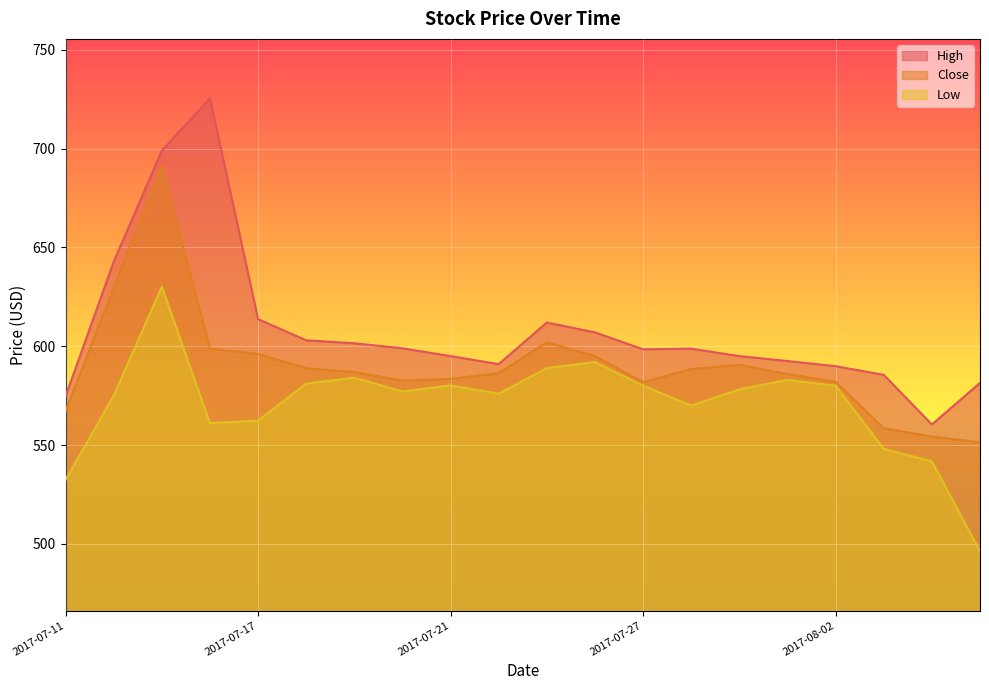

Reading left to right, transcribe all the data shown in this chart.

Close: 2017-07-11=567.2	2017-07-12=629.5	2017-07-13=691.2	2017-07-14=598.8	2017-07-17=596.1	2017-07-18=588.9	2017-07-19=587.0	2017-07-20=582.6	2017-07-21=583.5	2017-07-24=586.4	2017-07-25=602.0	2017-07-26=595.0	2017-07-27=581.8	2017-07-28=588.5	2017-07-31=590.6	2017-08-01=585.9	2017-08-02=582.0	2017-08-03=558.5	2017-08-04=554.3	2017-08-07=551.4
High: 2017-07-11=574.7	2017-07-12=642.7	2017-07-13=699.0	2017-07-14=725.5	2017-07-17=613.7	2017-07-18=603.0	2017-07-19=601.5	2017-07-20=599.0	2017-07-21=595.0	2017-07-24=591.0	2017-07-25=612.0	2017-07-26=607.0	2017-07-27=598.5	2017-07-28=598.8	2017-07-31=595.0	2017-08-01=592.5	2017-08-02=589.9	2017-08-03=585.5	2017-08-04=560.4	2017-08-07=581.5
Low: 2017-07-11=532.4	2017-07-12=575.0	2017-07-13=630.1	2017-07-14=561.1	2017-07-17=562.3	2017-07-18=581.1	2017-07-19=584.1	2017-07-20=577.1	2017-07-21=580.2	2017-07-24=576.0	2017-07-25=589.0	2017-07-26=592.0	2017-07-27=580.0	2017-07-28=570.0	2017-07-31=578.2	2017-08-01=583.0	2017-08-02=580.0	2017-08-03=548.1	2017-08-04=541.8	2017-08-07=496.2